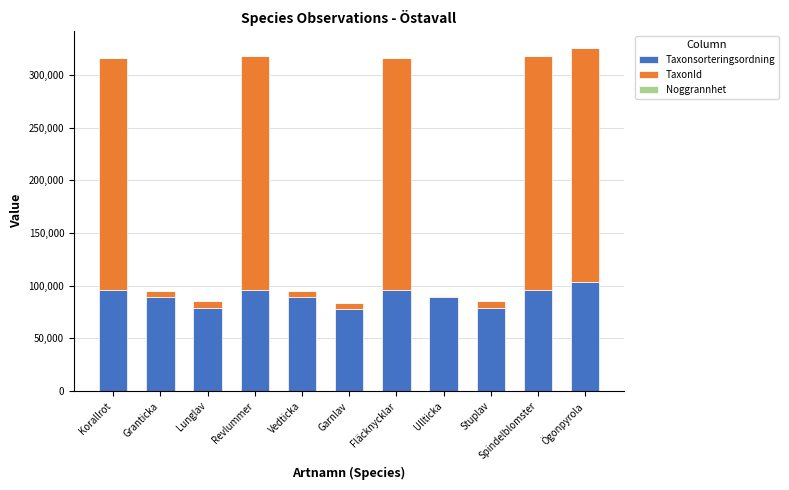

What is the maximum value for Taxonsorteringsordning?

103250